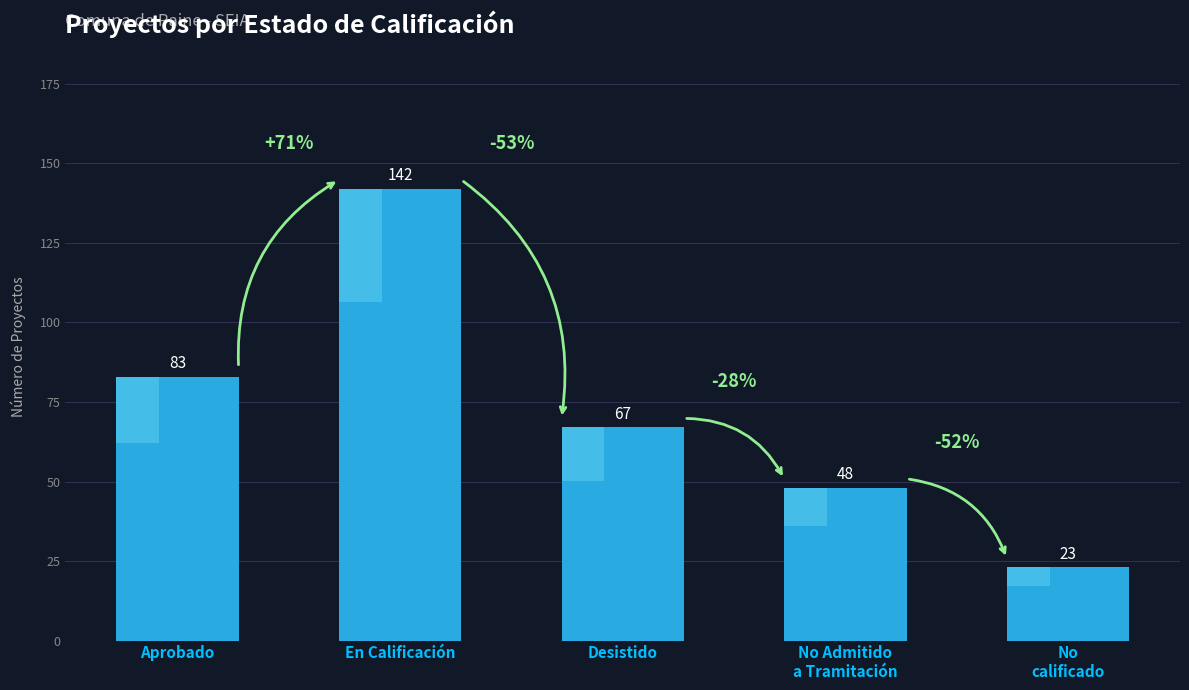

True or false: the data shows 48 at No Admitido
a Tramitación.

True